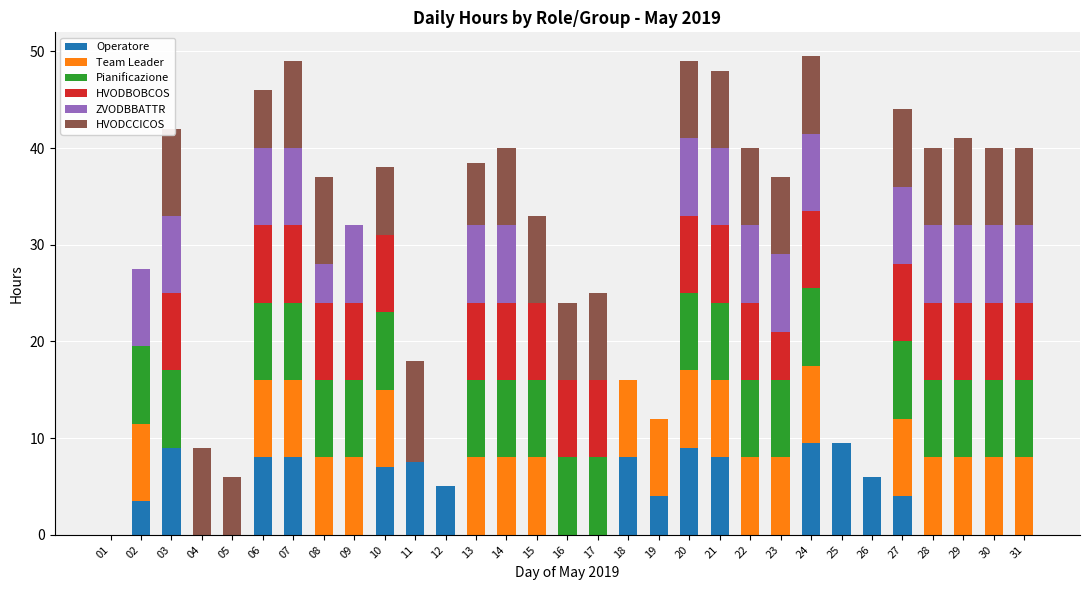

What is the total value across all series at 23?

37.0